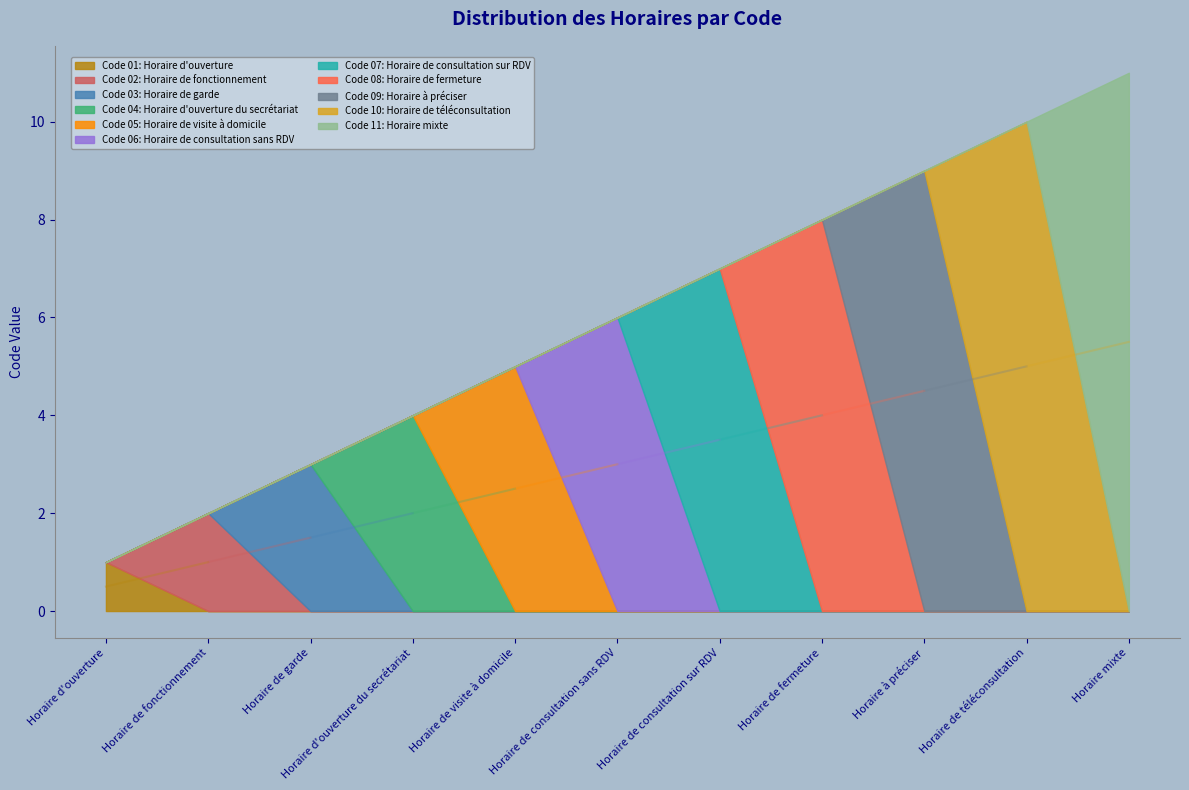

List the labels in order of value, smallest first.

Horaire d'ouverture, Horaire de fonctionnement, Horaire de garde, Horaire d'ouverture du secrétariat, Horaire de visite à domicile, Horaire de consultation sans RDV, Horaire de consultation sur RDV, Horaire de fermeture, Horaire à préciser, Horaire de téléconsultation, Horaire mixte